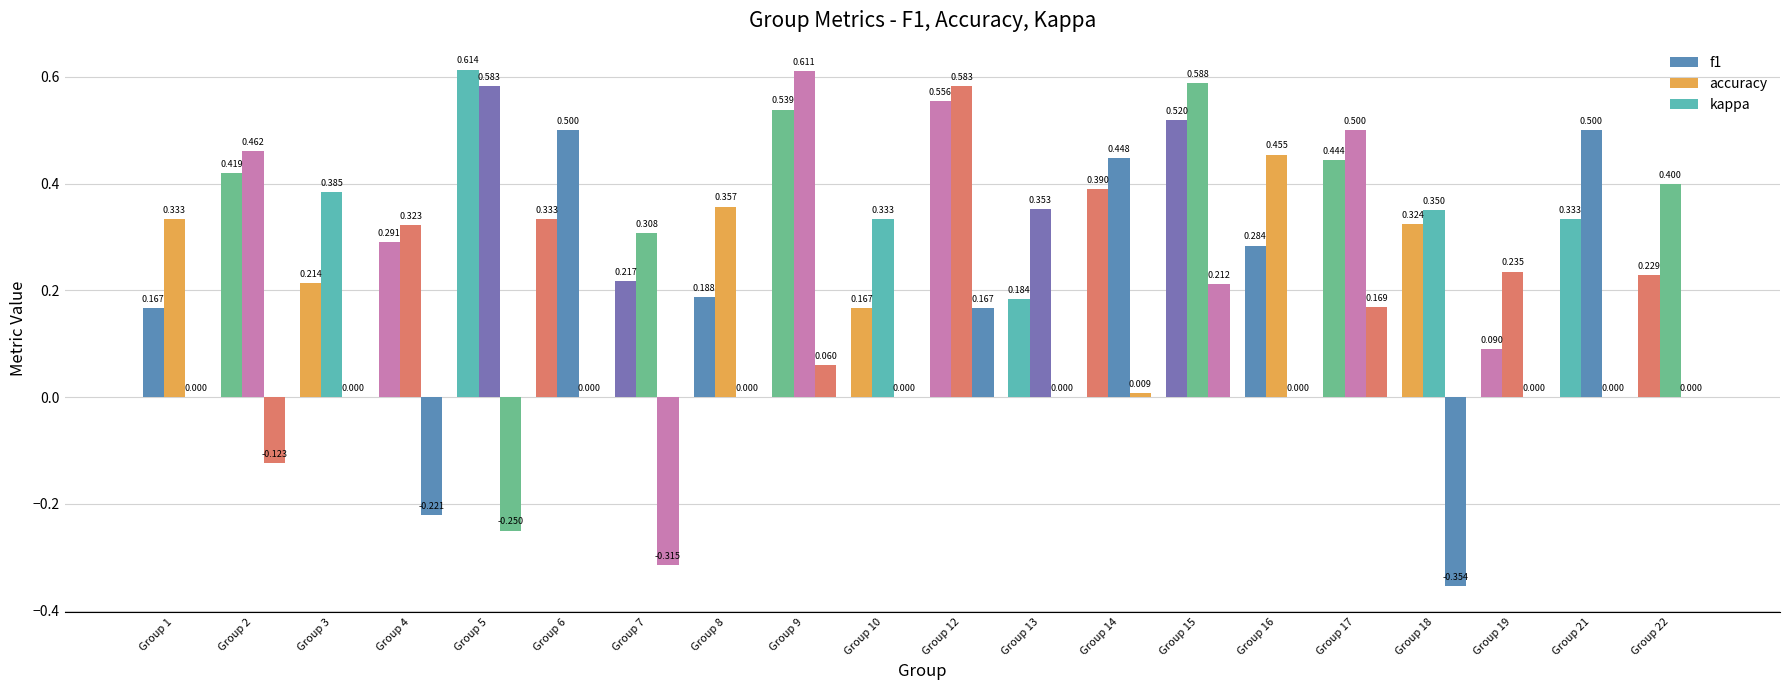

The accuracy series shows 0.4 at Group 19. True or false?

False